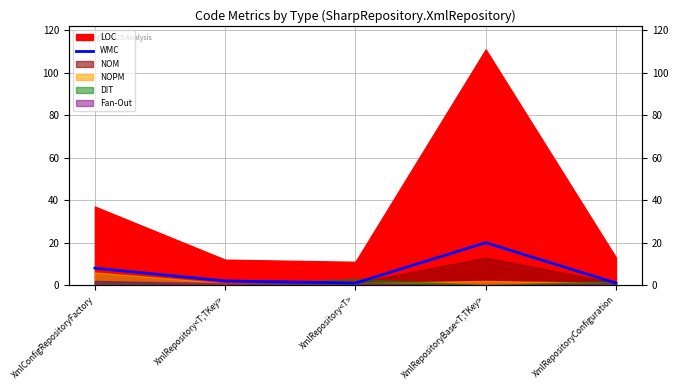

How many data points does each series have?

5